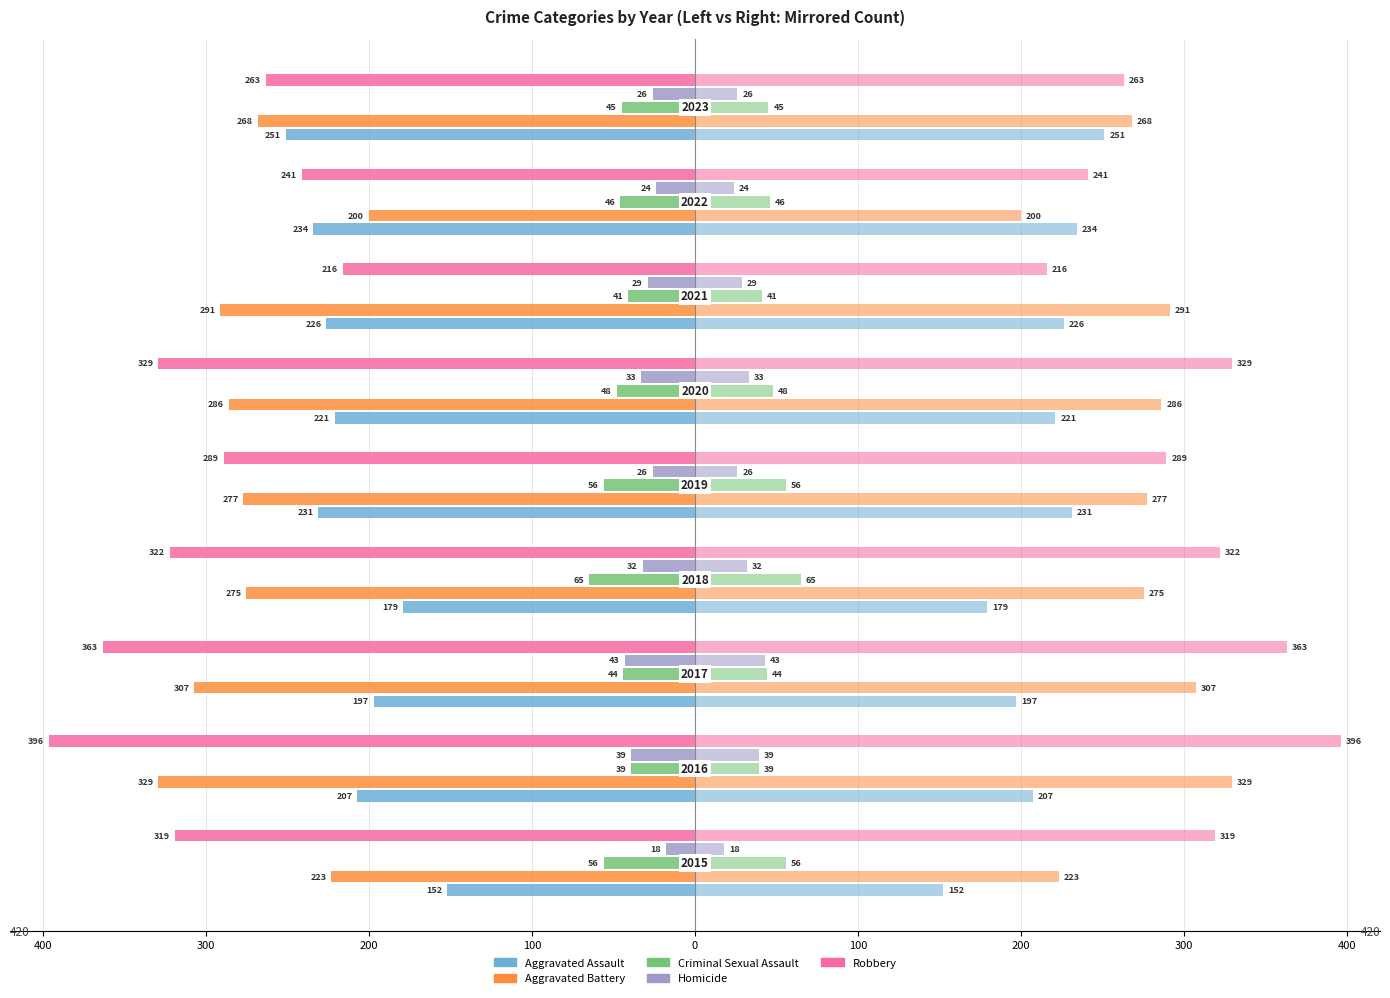

What is the label of the 7th bar from the right?

200